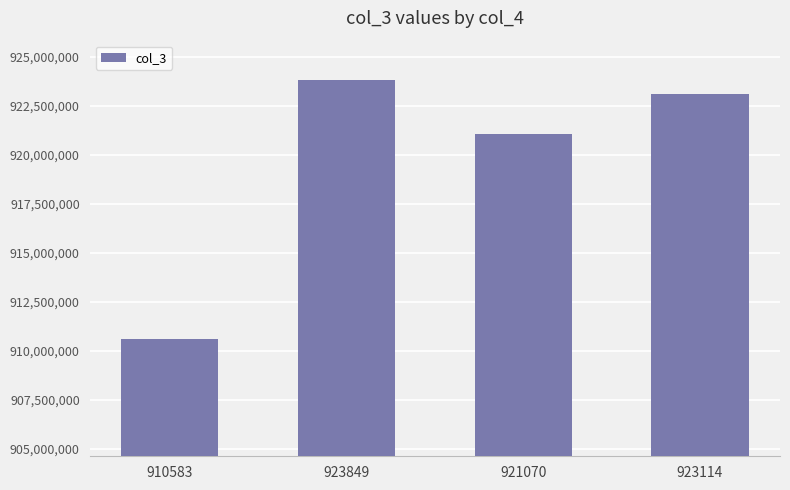

Reading left to right, list all the values displayed in this chart.

910583762	923849501	921070309	923114297